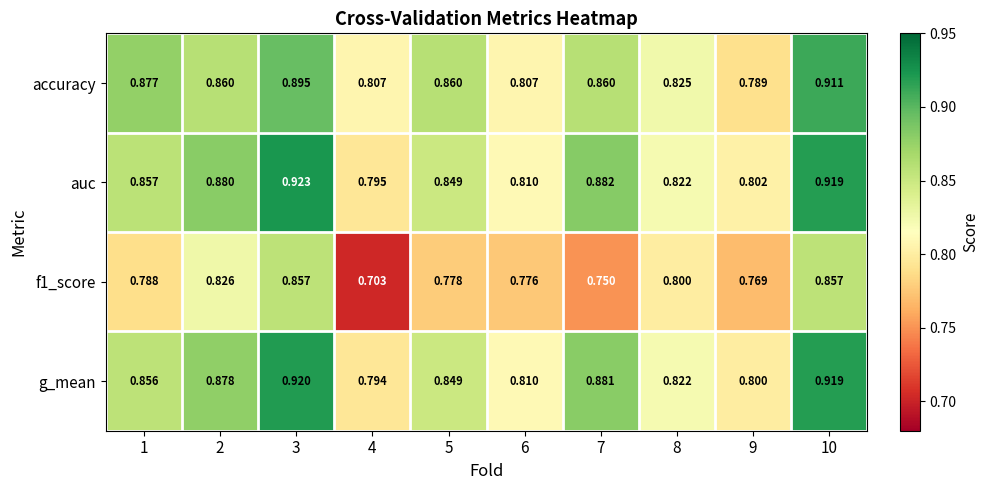

Which series changed the most between 9 and 10?

accuracy